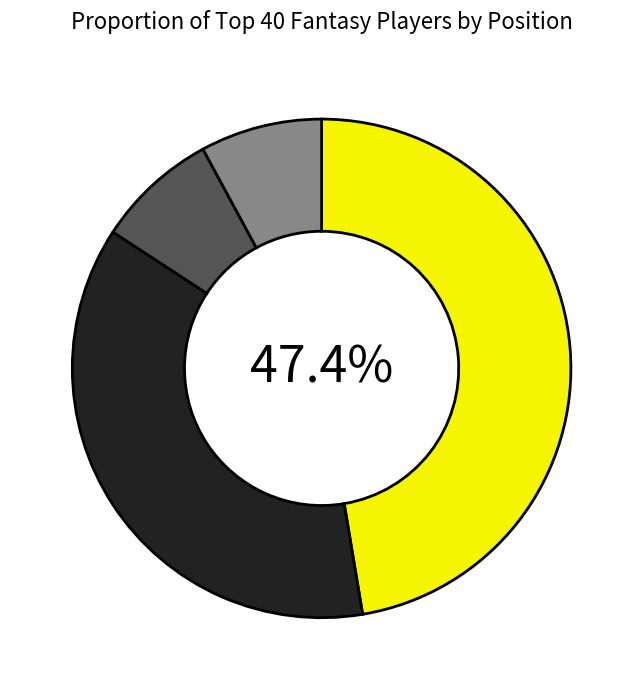

Is there a majority slice in this chart?

No